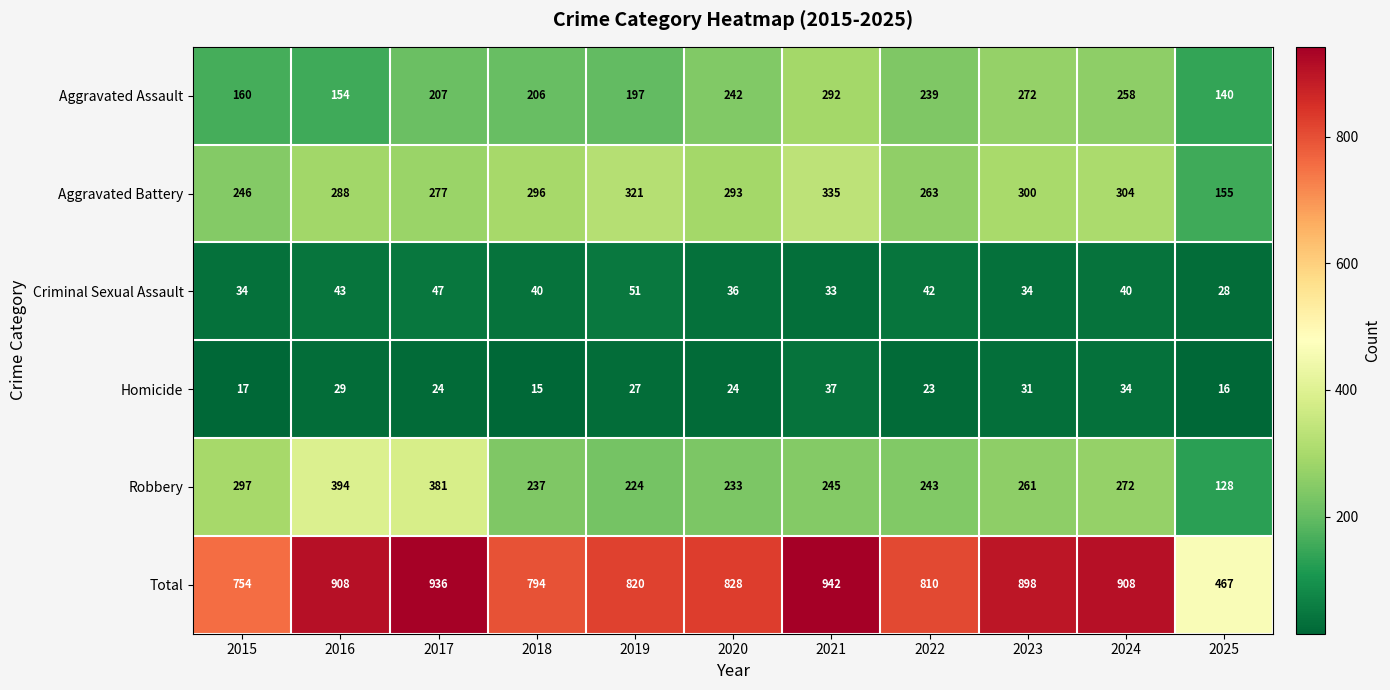

Between 2015 and 2022, which series saw the biggest shift?

Aggravated Assault